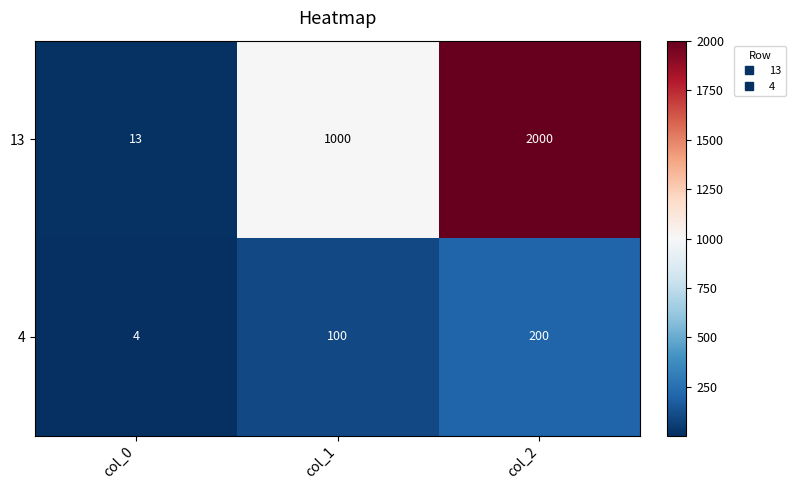

Read the 13 value at col_2, to the nearest 50.

2000